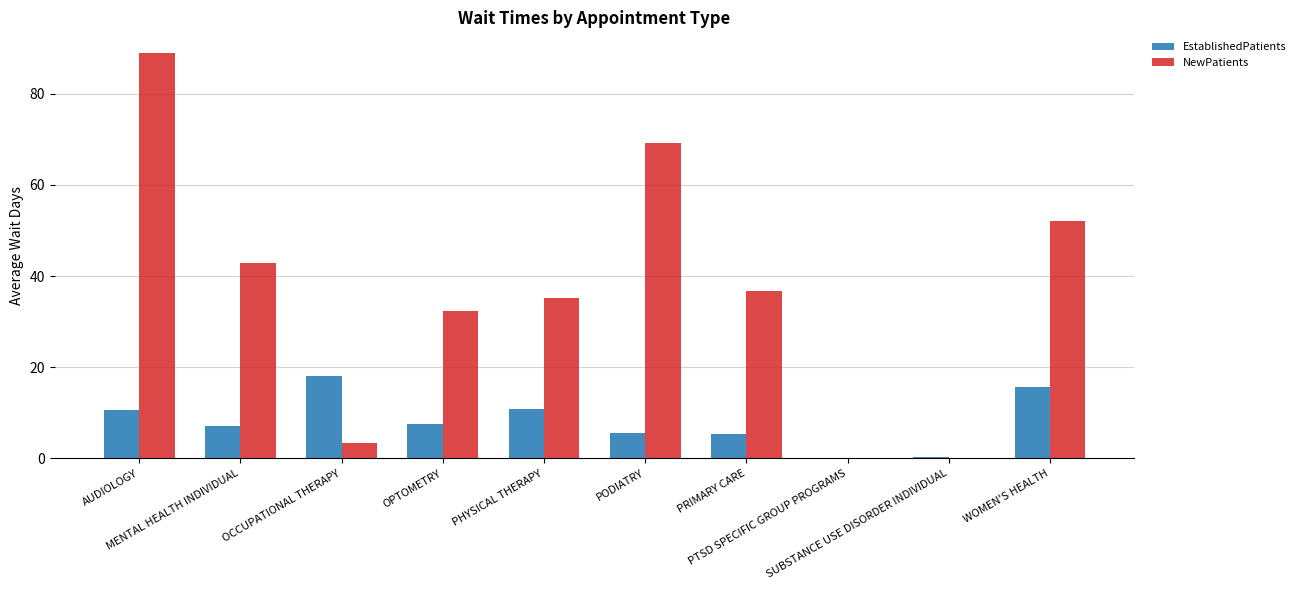

Does the chart contain stacked bars?

No